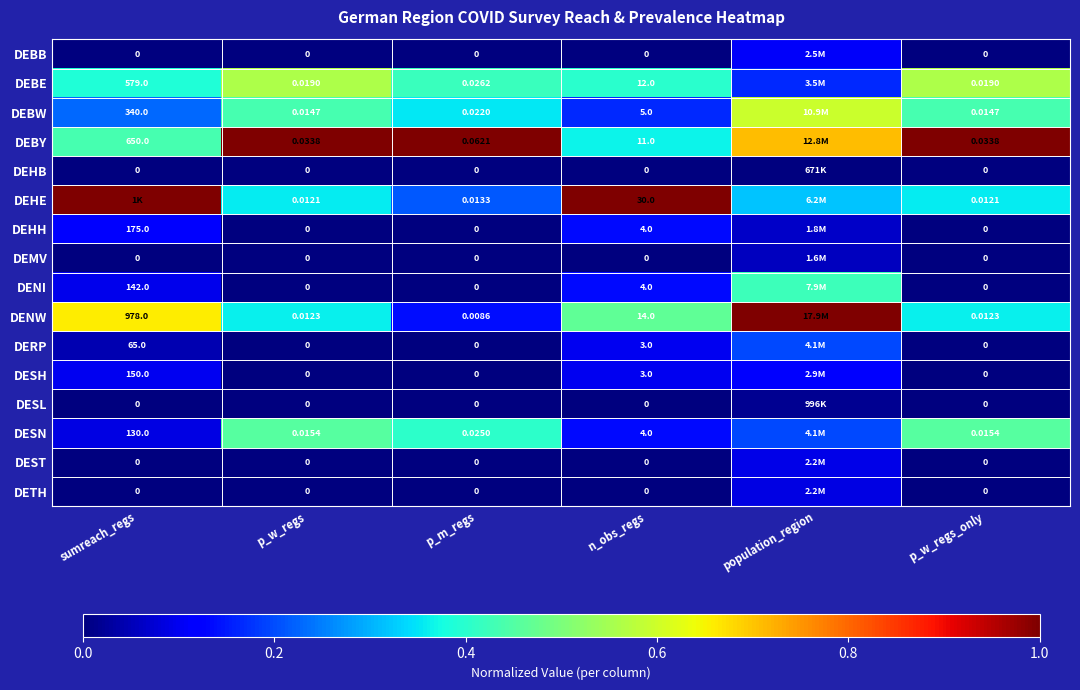

Is the value of DEBY at p_w_regs greater than the value of DEBE at p_m_regs?

Yes